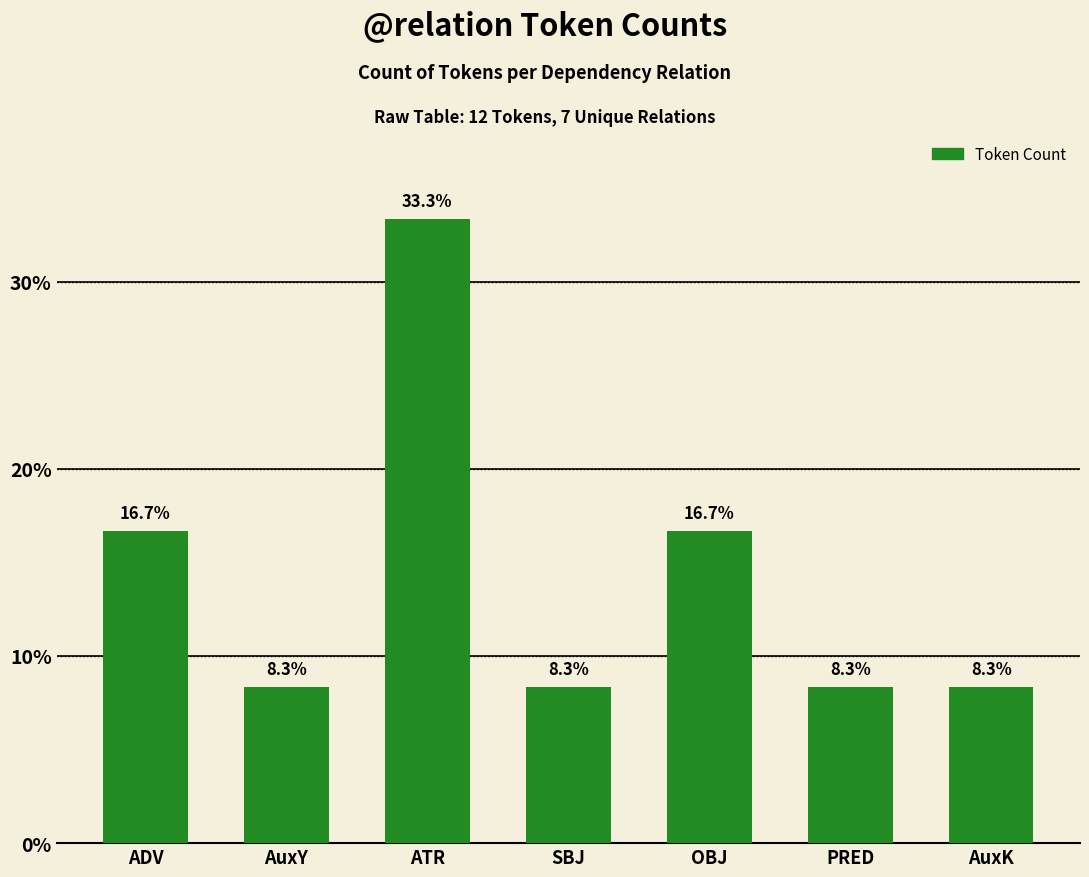

Is it true that the value at AuxY is 8.3?

True